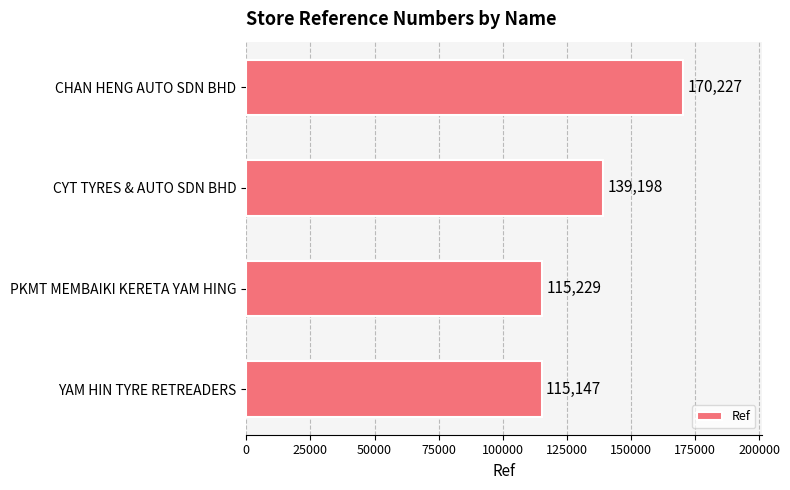

What is the average value?

134950